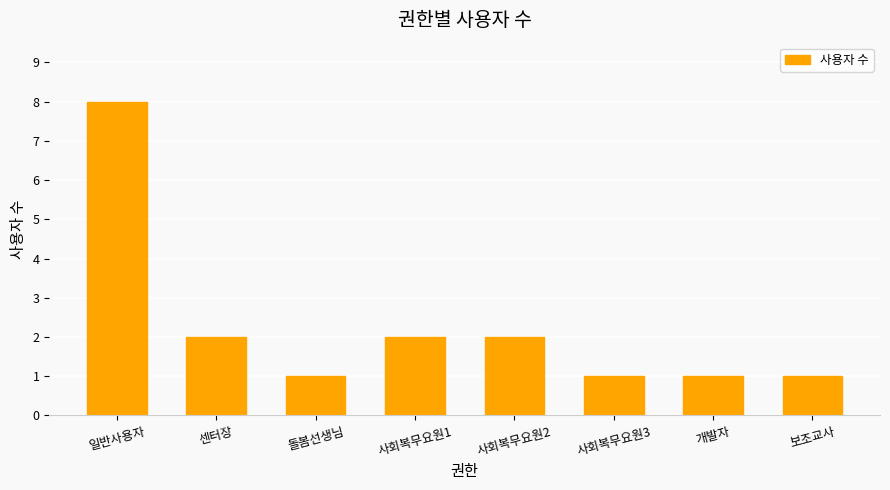

What is the average value?

2